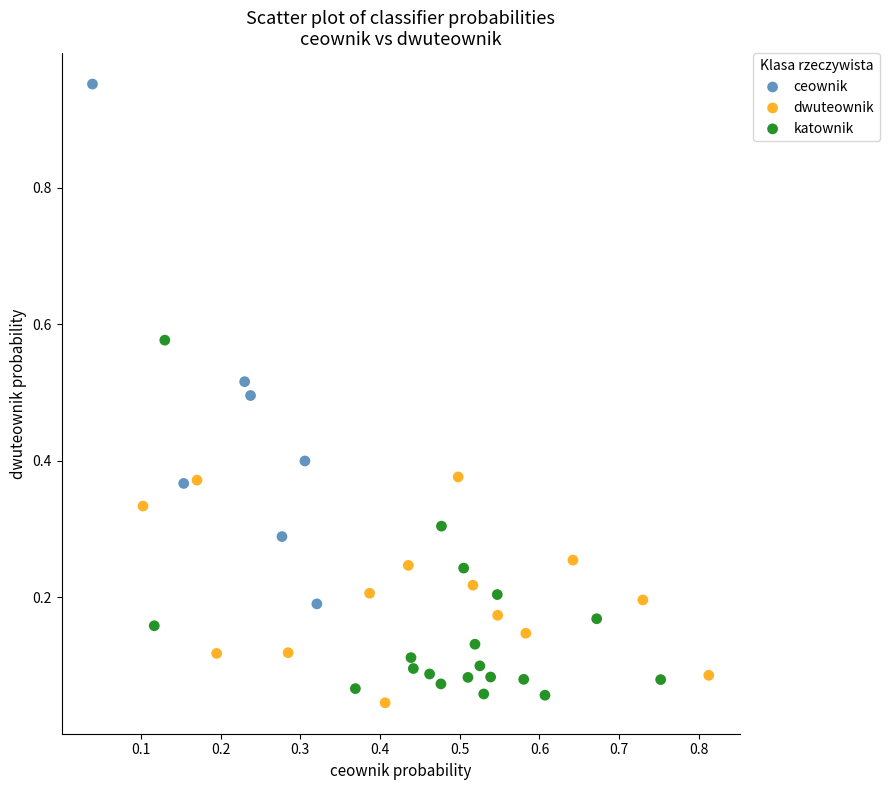

Which series has the widest spread of Y values?

ceownik